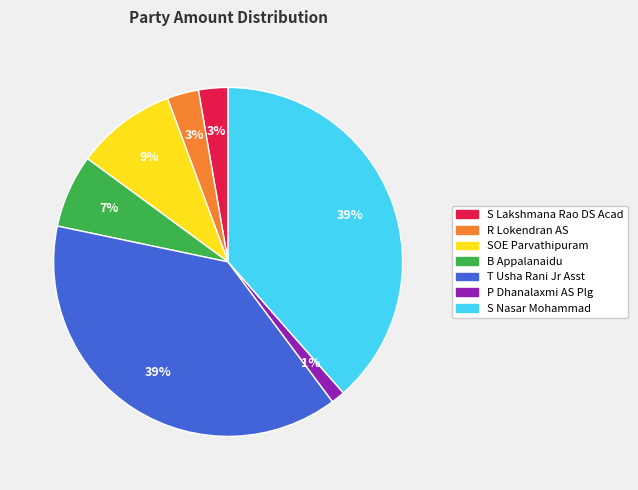

To the nearest percent, what is the difference between the B Appalanaidu and P Dhanalaxmi AS Plg slice percentages?

6%